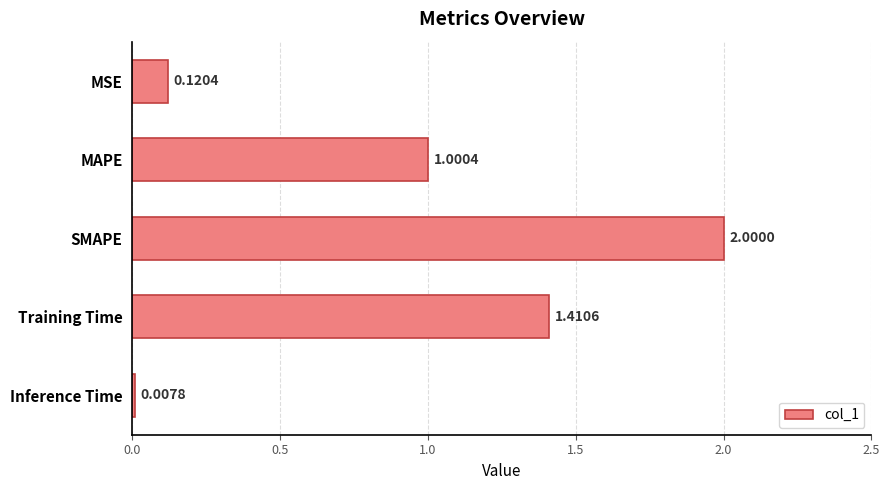

At which category does the chart reach its peak across all series?

SMAPE